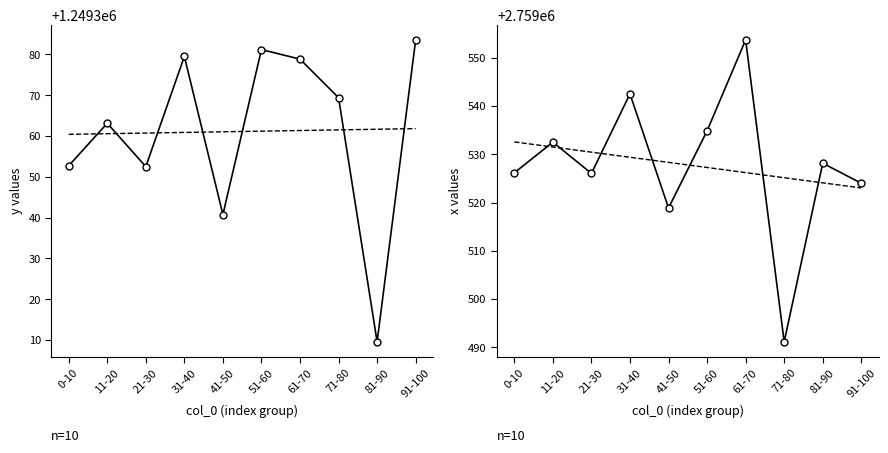

What is the difference between the second highest and second lowest values in the x series?

23.7